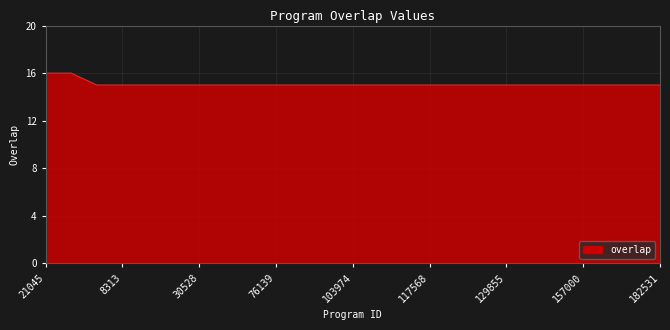

What is the smallest value displayed?

15